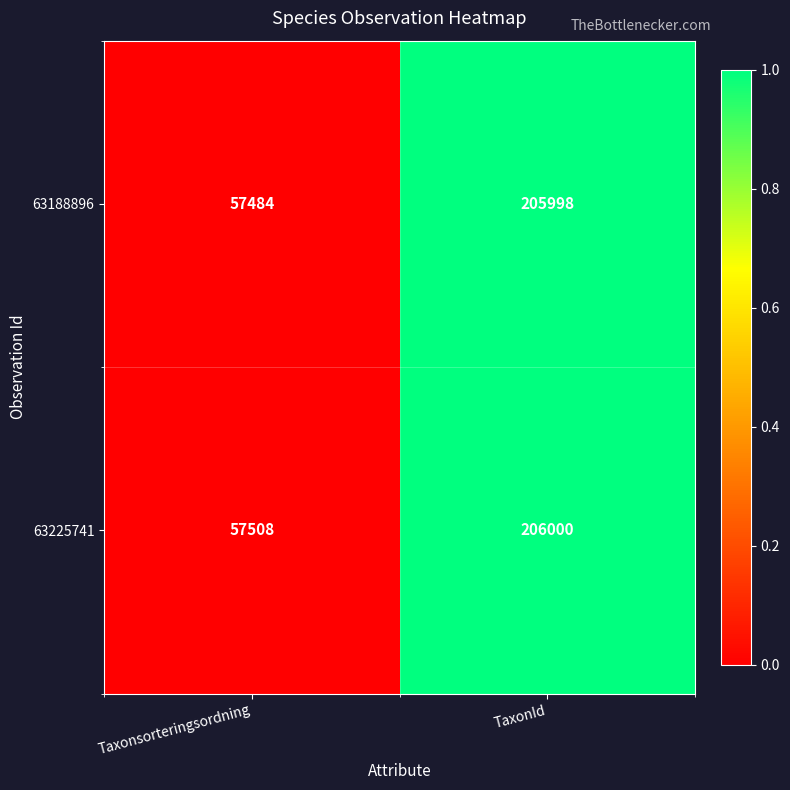

List the series in order of their peak value, lowest first.

63188896, 63225741